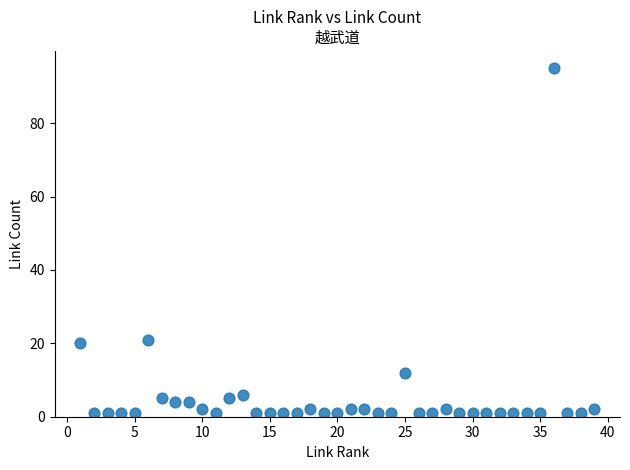

What is the range of X values (max minus min)?

38